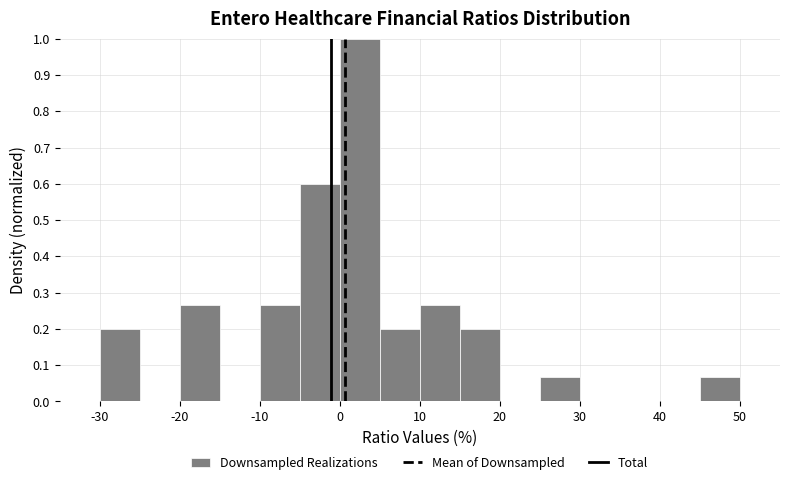

Which range on the x-axis has the tallest bar?

0 to 5